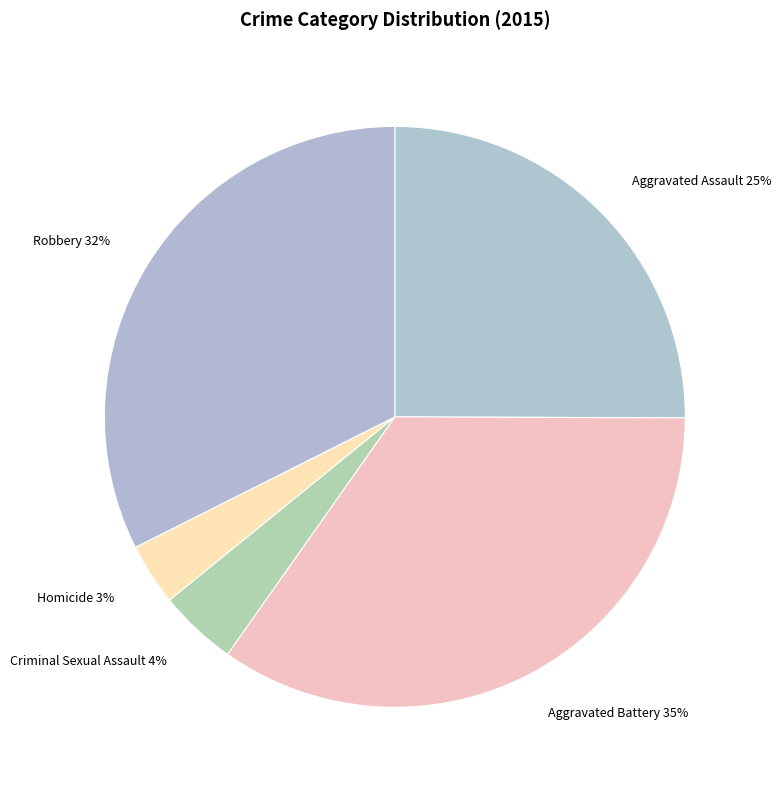

Is there a majority slice in this chart?

No